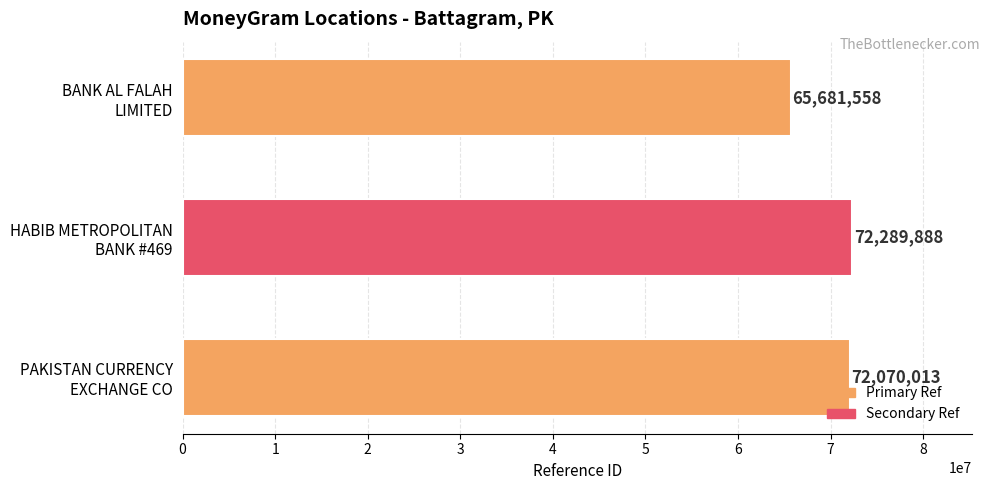

What is the maximum value shown in the chart?

72289888